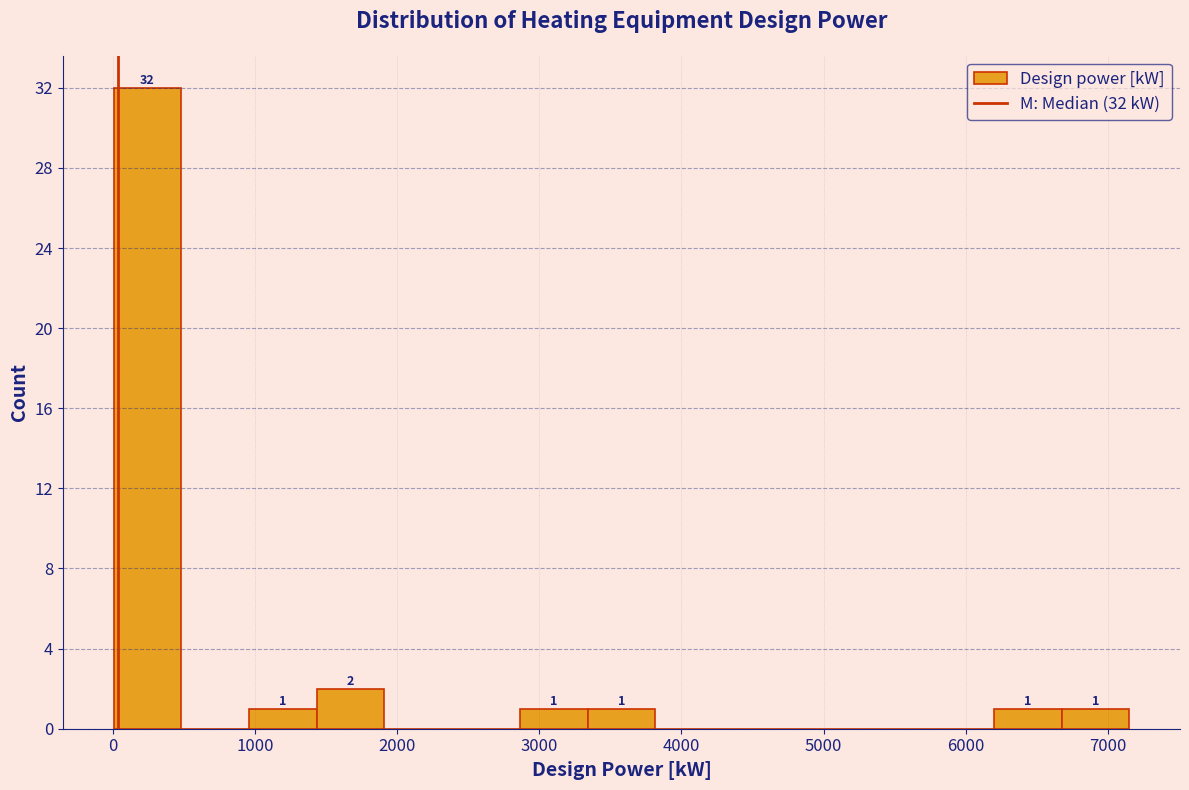

Which range on the x-axis has the tallest bar?

0 to 500